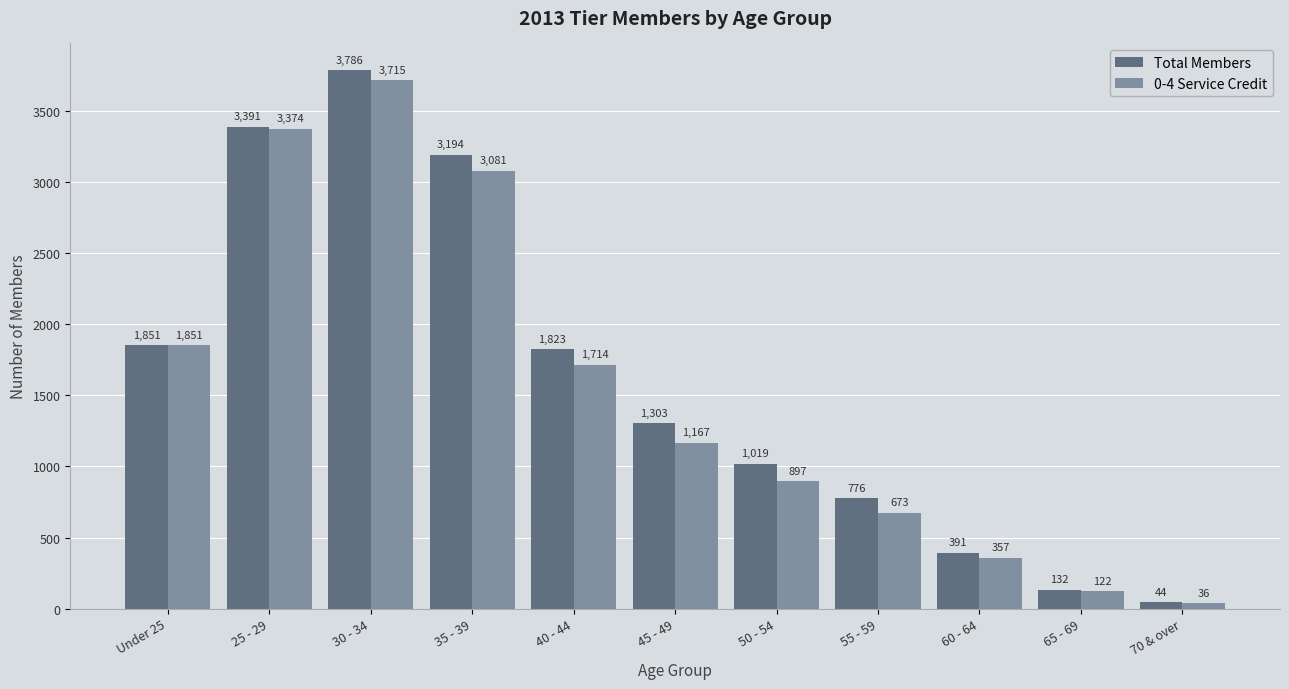

What is the label of the 6th bar from the right?

45 - 49